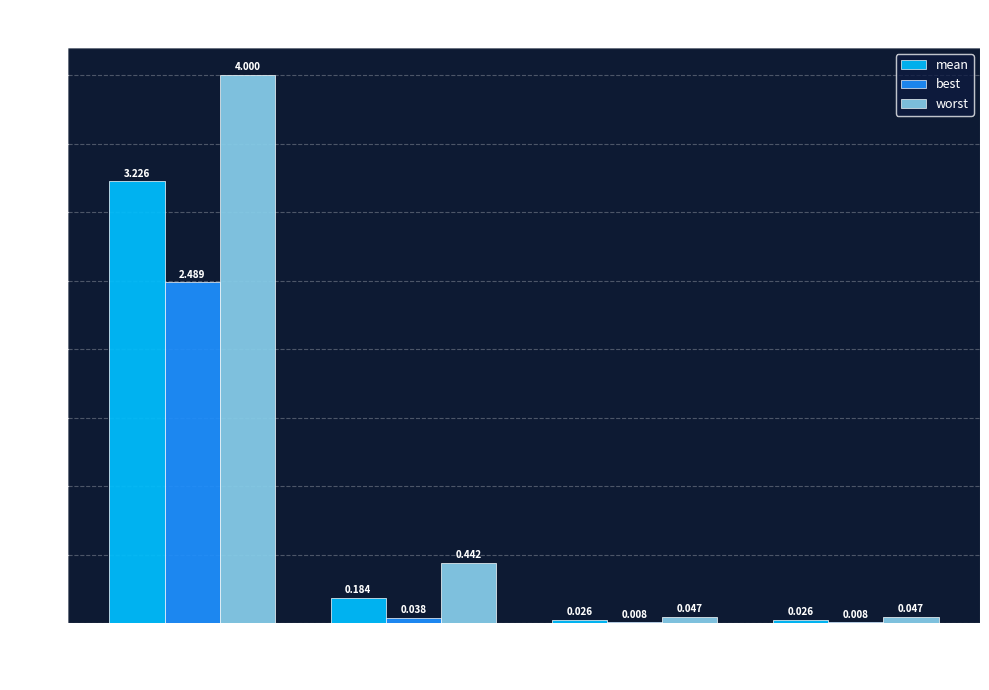

What are all the series names shown in the legend?

mean, best, worst